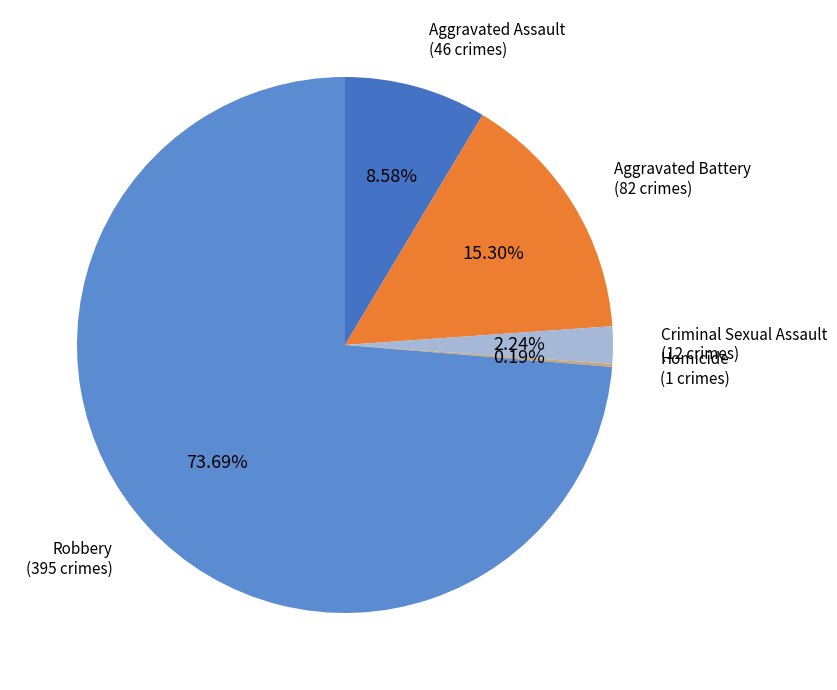

Which category has the biggest portion of the pie?

Robbery